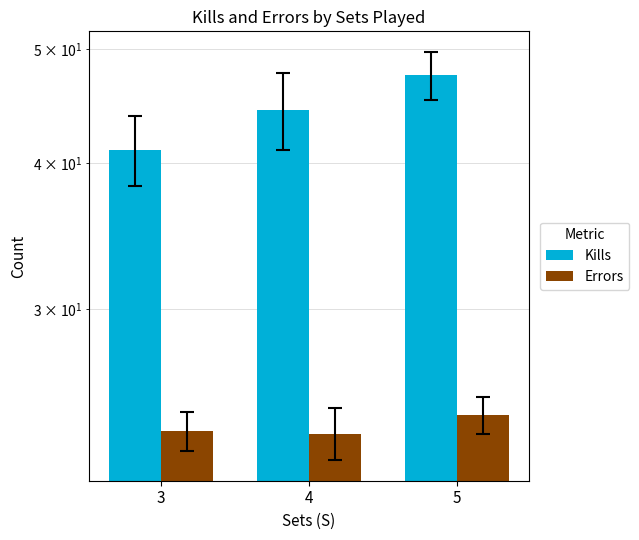

Is it true that Errors equals 35.8 at 5?

False